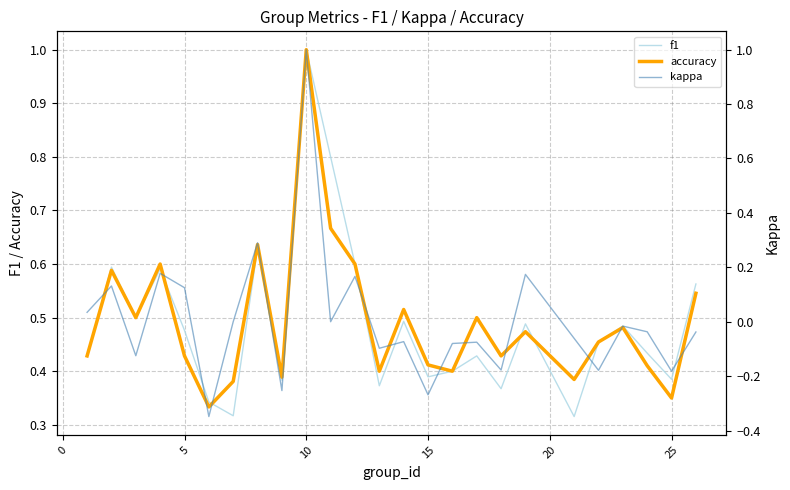

The f1 series shows 0.2 at 15. True or false?

False